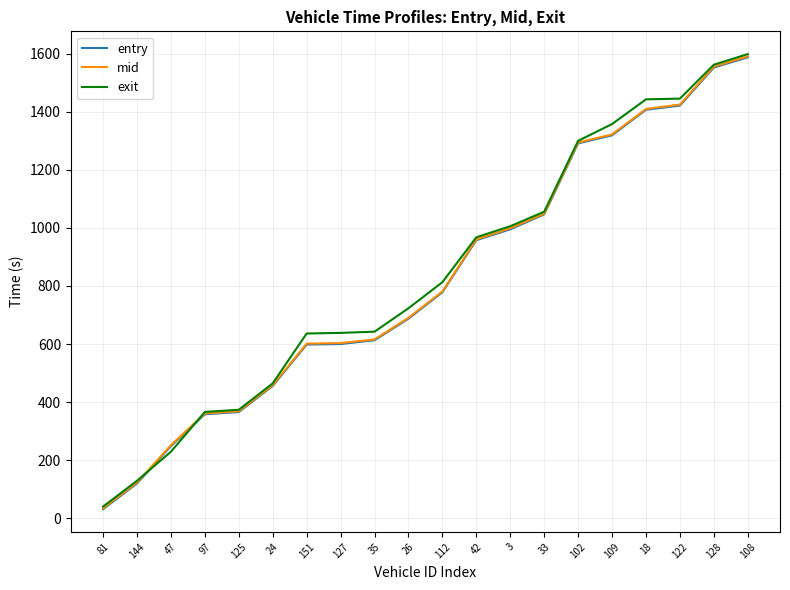

How many lines are shown in the chart?

3